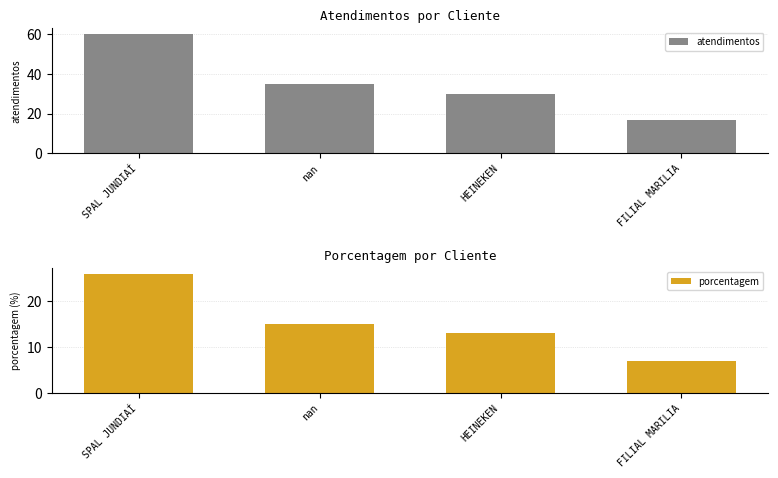

Is the value of porcentagem at HEINEKEN greater than the value of atendimentos at HEINEKEN?

No